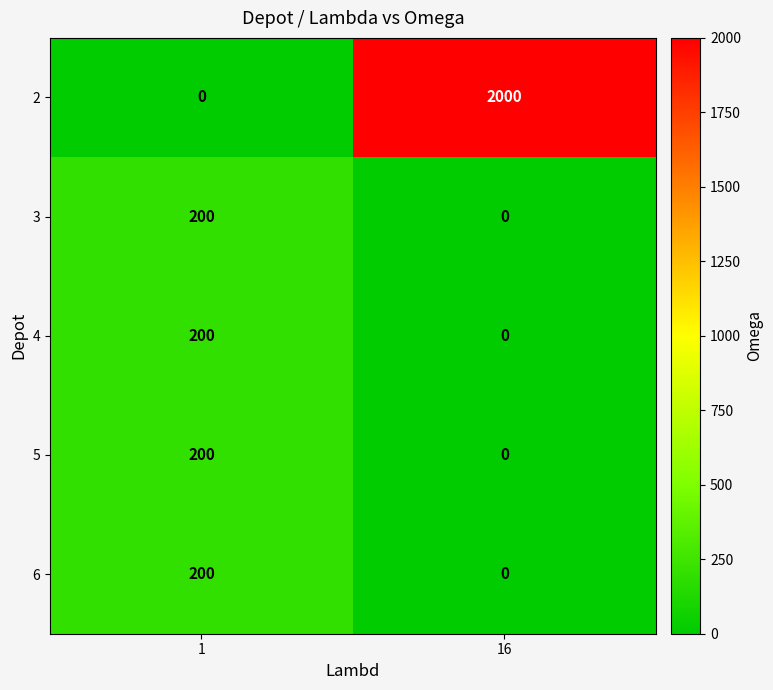

What is the sum of the 2 values at 16 and 1?

2000